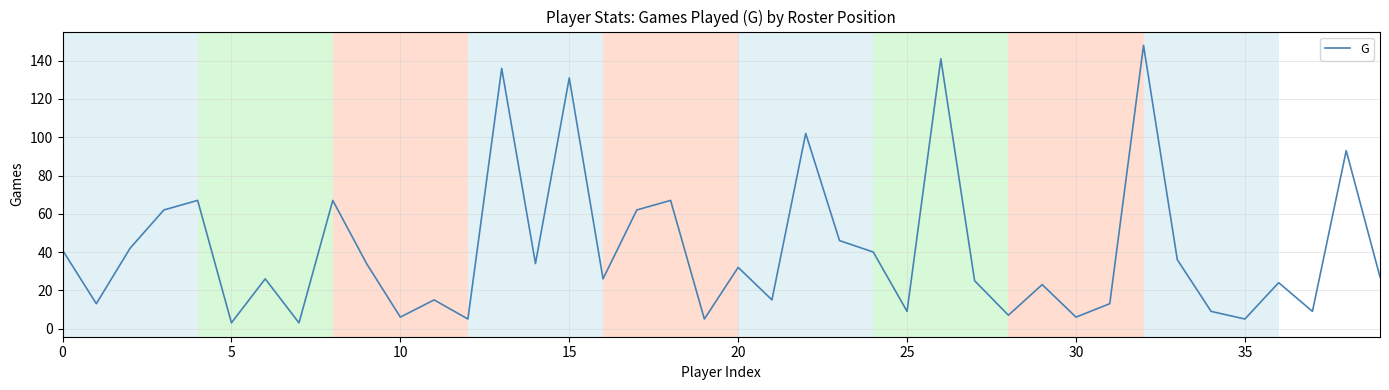

What is the greatest value displayed?

148